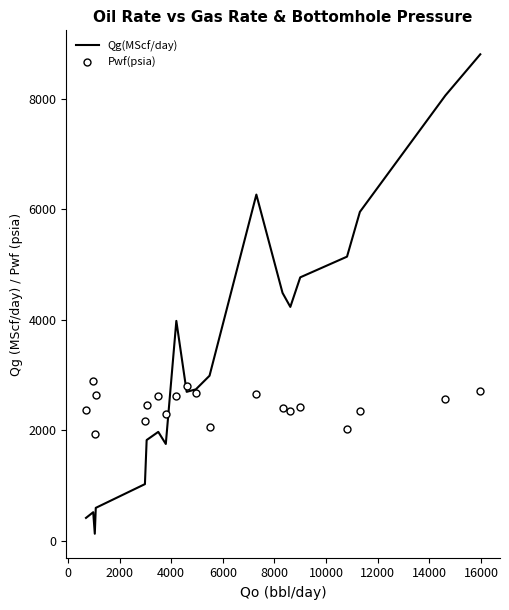

Which series has the widest spread of values?

Qg(MScf/day)